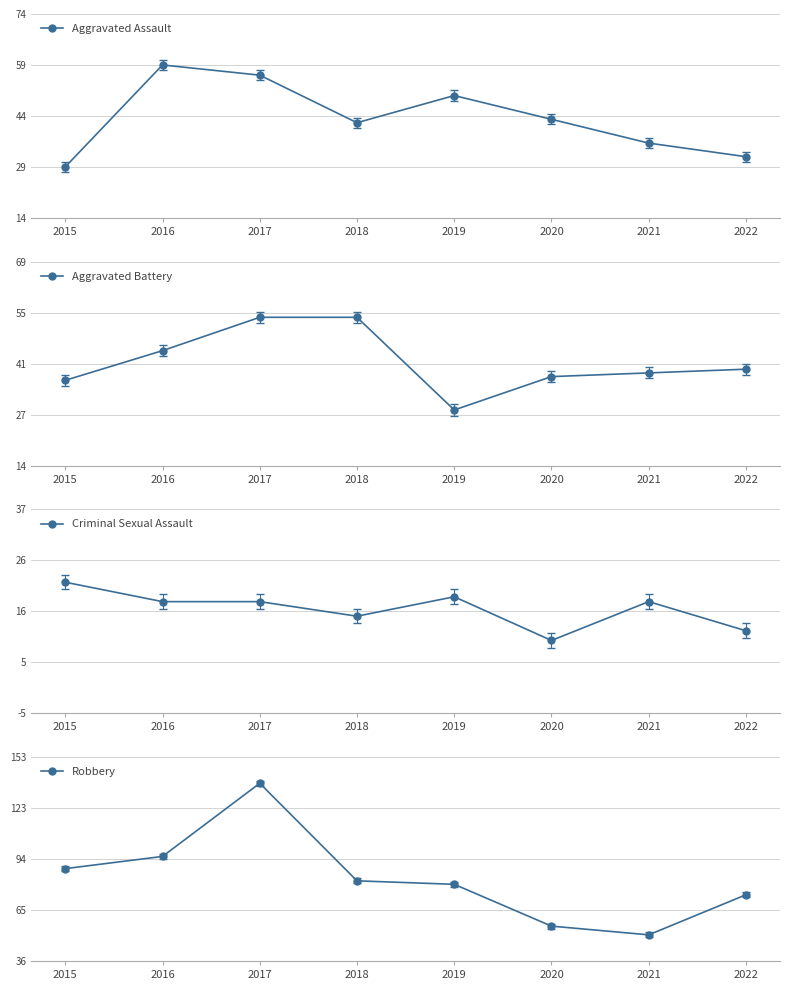

What is the value of the Aggravated Battery point at the 7th from the left?

39